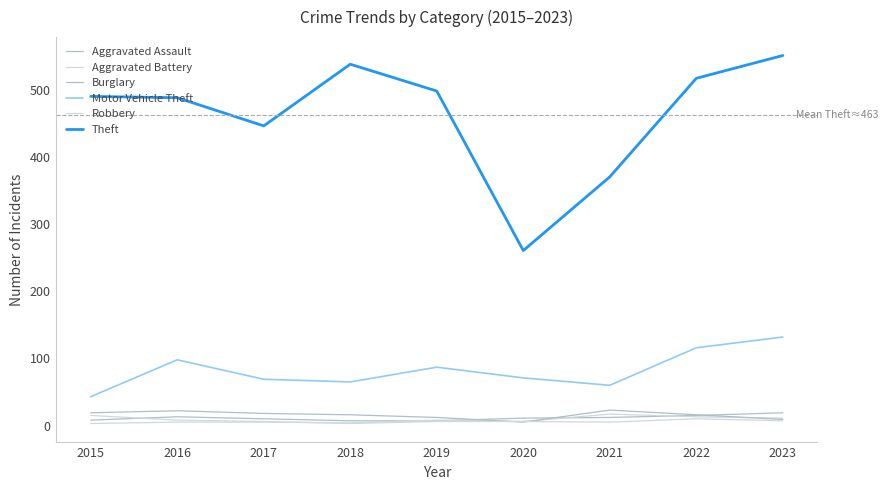

How many lines are shown in the chart?

6